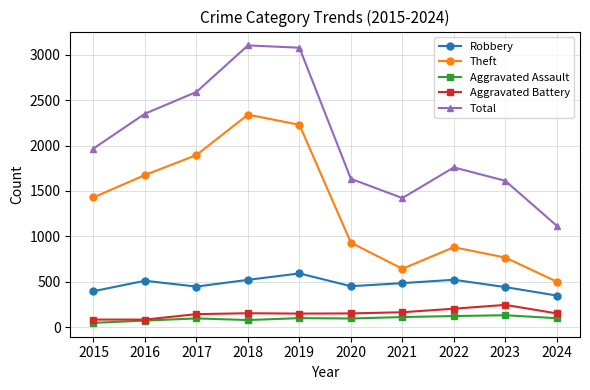

Between 2021 and 2022, which series saw the biggest shift?

Total